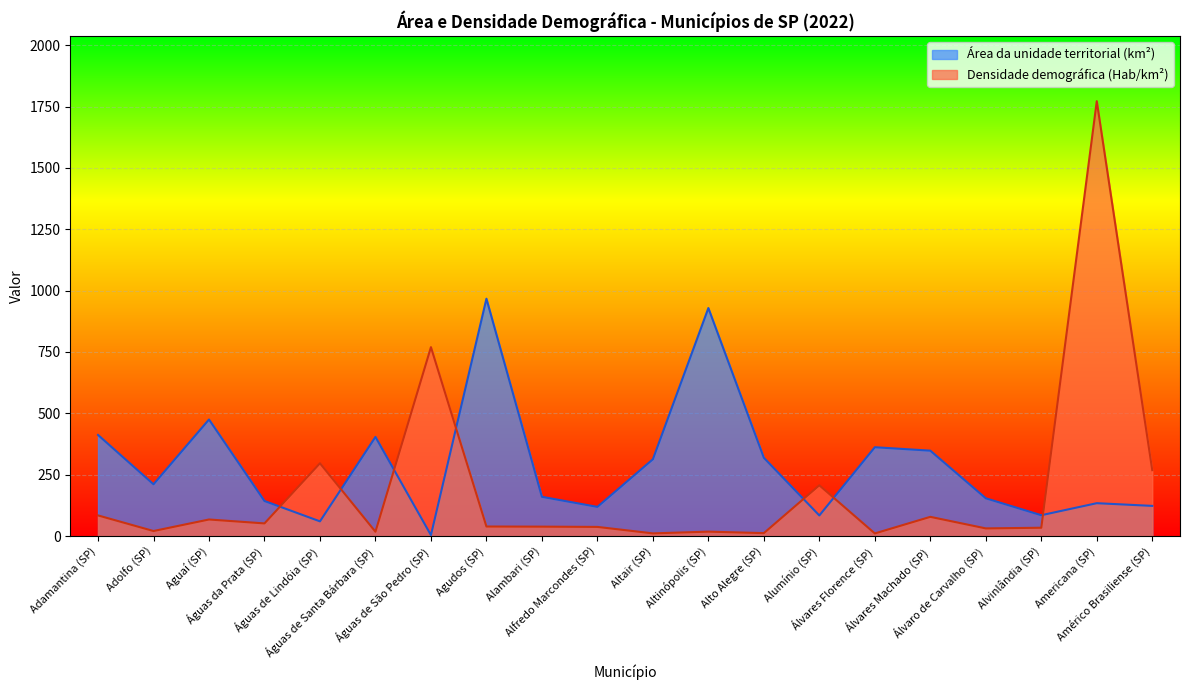

Reading left to right, list all the values displayed in this chart.

Área da unidade territorial (km²): Adamantina (SP)=412.0	Adolfo (SP)=211.0	Aguaí (SP)=475.0	Águas da Prata (SP)=143.0	Águas de Lindóia (SP)=60.0	Águas de Santa Bárbara (SP)=404.0	Águas de São Pedro (SP)=4.0	Agudos (SP)=967.0	Alambari (SP)=160.0	Alfredo Marcondes (SP)=119.0	Altair (SP)=313.0	Altinópolis (SP)=929.0	Alto Alegre (SP)=319.0	Alumínio (SP)=84.0	Álvares Florence (SP)=362.0	Álvares Machado (SP)=348.0	Álvaro de Carvalho (SP)=154.0	Alvinlândia (SP)=85.0	Americana (SP)=134.0	Américo Brasiliense (SP)=123.0
Densidade demográfica (Hab/km²): Adamantina (SP)=84.2	Adolfo (SP)=20.6	Aguaí (SP)=67.6	Águas da Prata (SP)=51.6	Águas de Lindóia (SP)=296.5	Águas de Santa Bárbara (SP)=17.7	Águas de São Pedro (SP)=769.7	Agudos (SP)=39.0	Alambari (SP)=38.5	Alfredo Marcondes (SP)=37.4	Altair (SP)=11.0	Altinópolis (SP)=18.1	Alto Alegre (SP)=12.1	Alumínio (SP)=206.9	Álvares Florence (SP)=10.8	Álvares Machado (SP)=78.4	Álvaro de Carvalho (SP)=31.3	Alvinlândia (SP)=34.0	Americana (SP)=1771.7	Américo Brasiliense (SP)=268.5